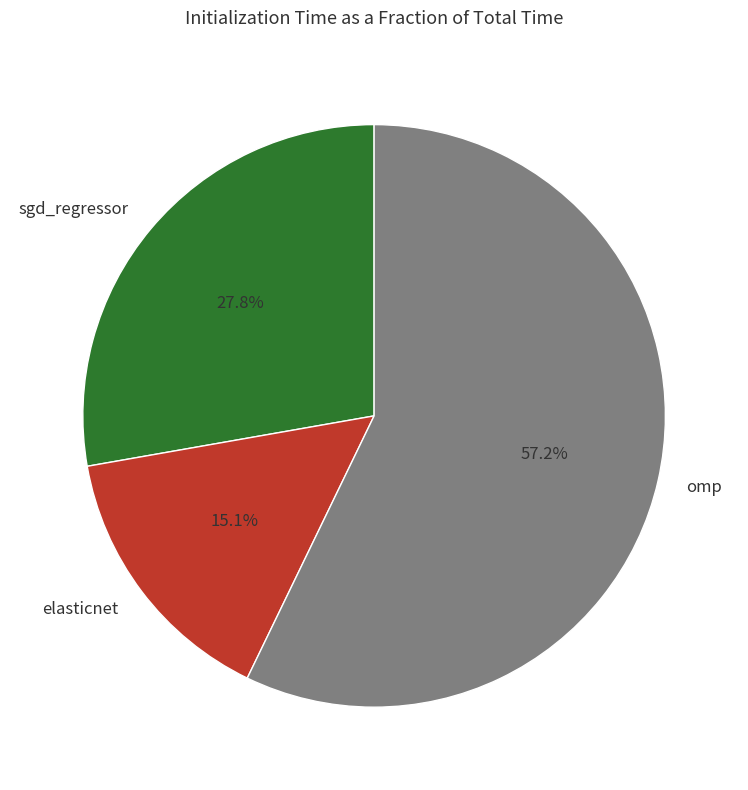

The sgd_regressor slice represents 28% of the pie. True or false?

True